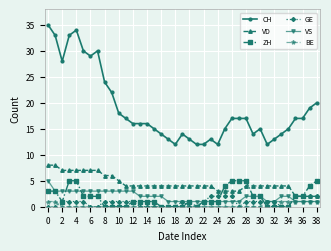

True or false: VS and CH intersect in this chart.

False